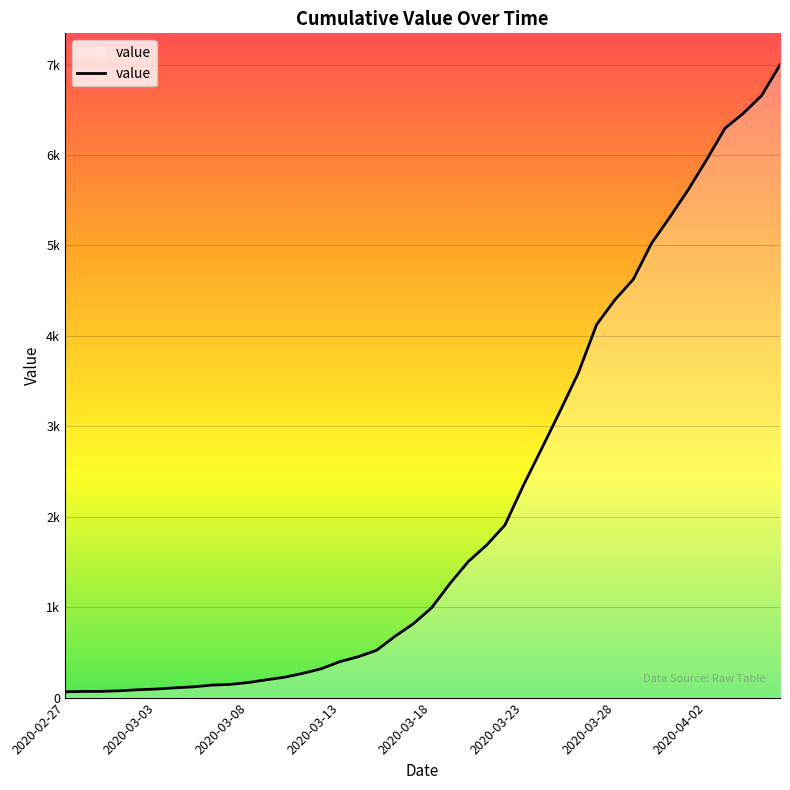

Is this an area chart (filled region under the line)?

Yes